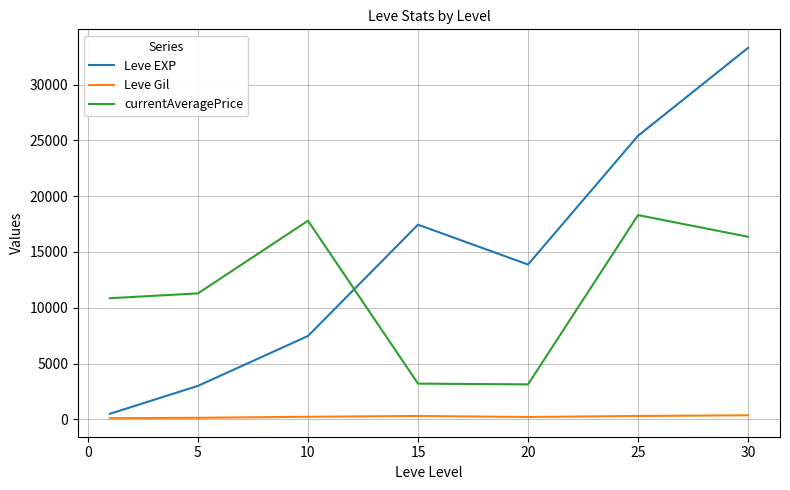

What is the greatest value displayed?

33282.5